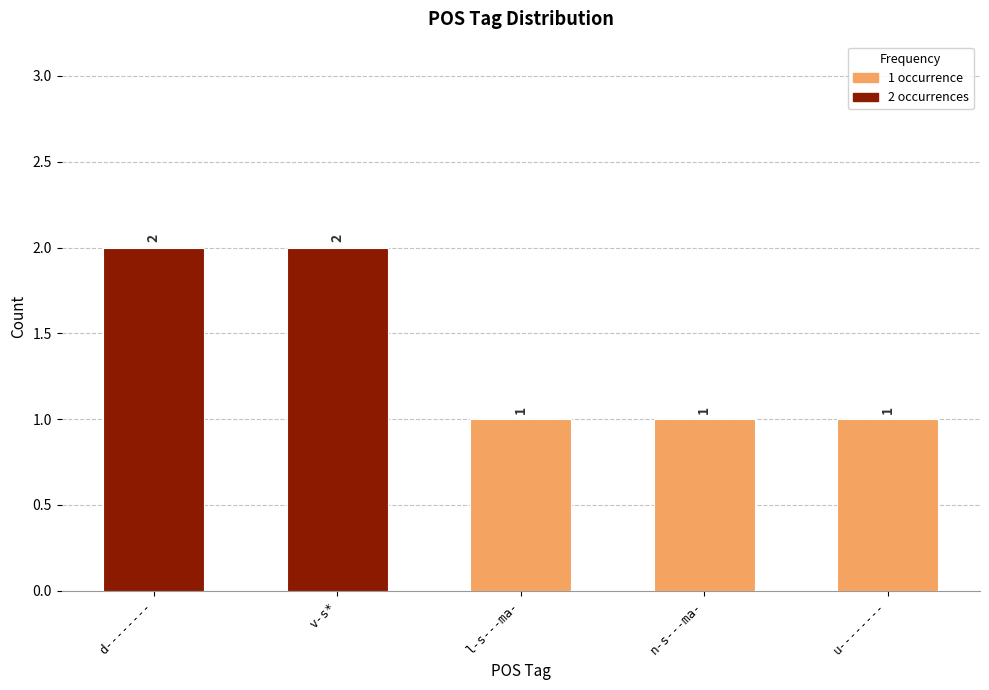

The value at u-------- is 1. True or false?

True